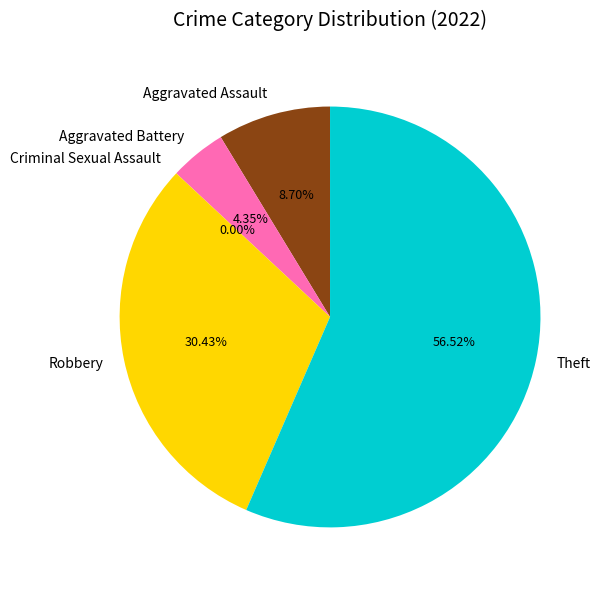

What is the smallest slice in the pie chart?

Criminal Sexual Assault